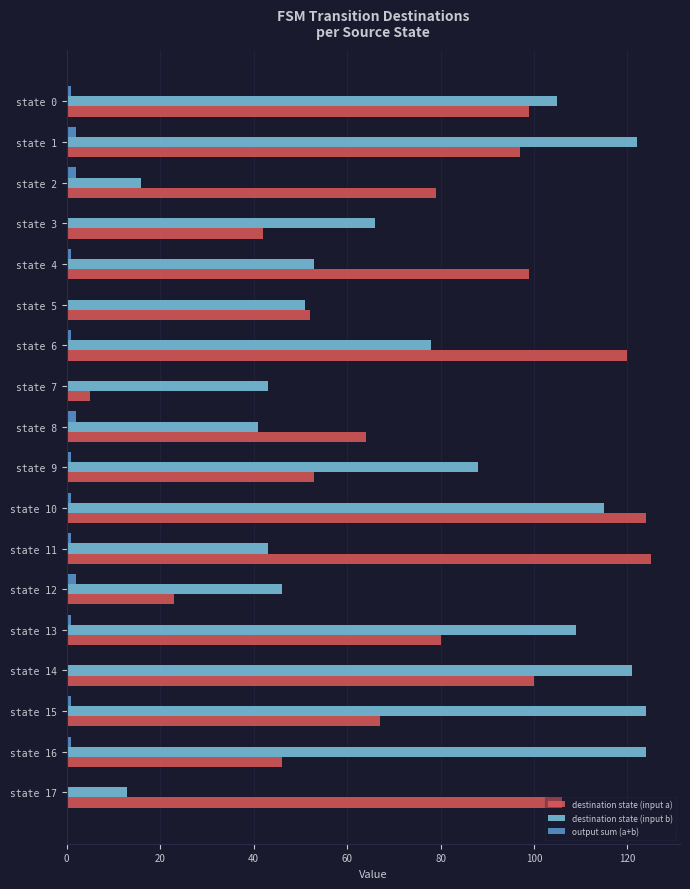

How many series are shown in this chart?

3